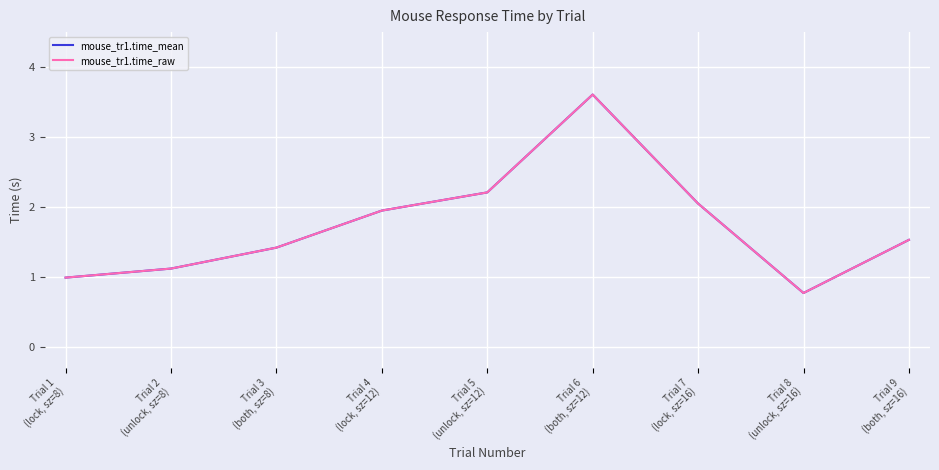

Rank the series by their maximum value, from highest to lowest.

mouse_tr1.time_mean, mouse_tr1.time_raw